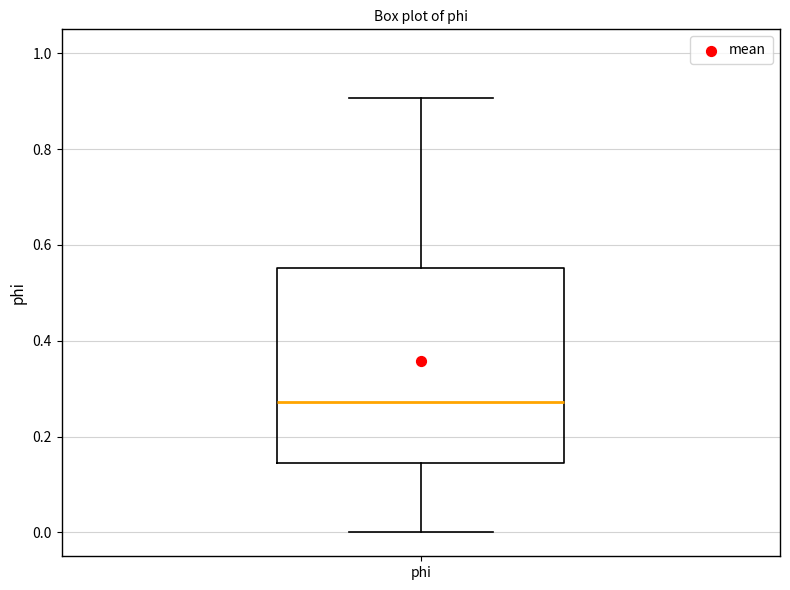

Read this box plot against the y-axis: the position of the median line, the range covered by the box, and the ends of both whiskers. The values are not printed on the chart, so give them approximately, as read against the axis.

median 0.28, box 0.14 to 0.56, whiskers 0.00 to 0.90